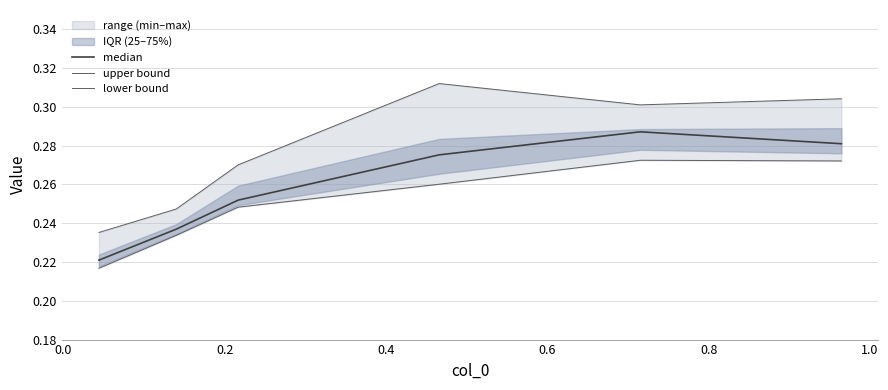

True or false: median has more than 2 interior local peaks.

False